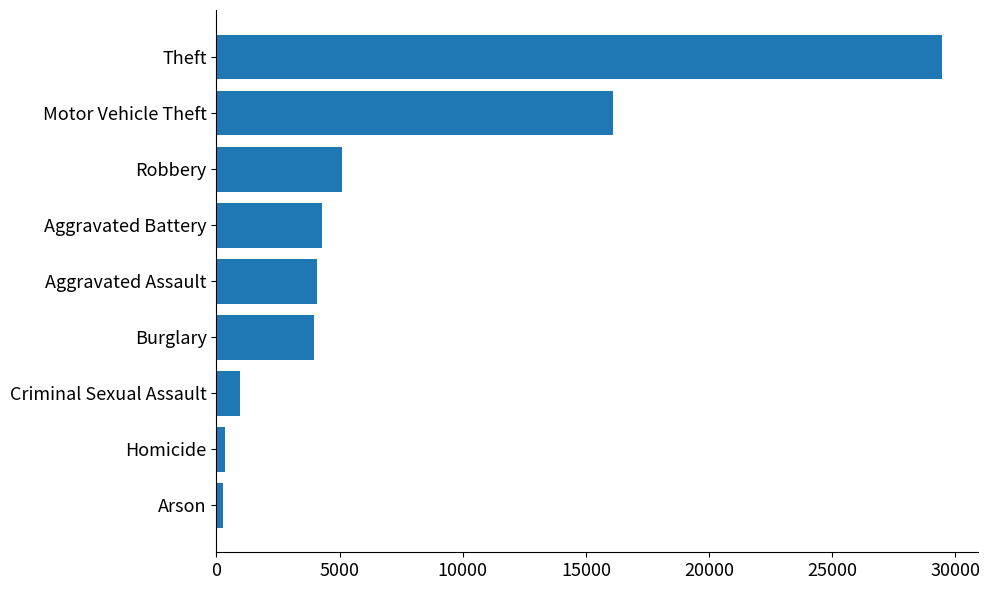

What is the approximate value at Motor Vehicle Theft?

16102